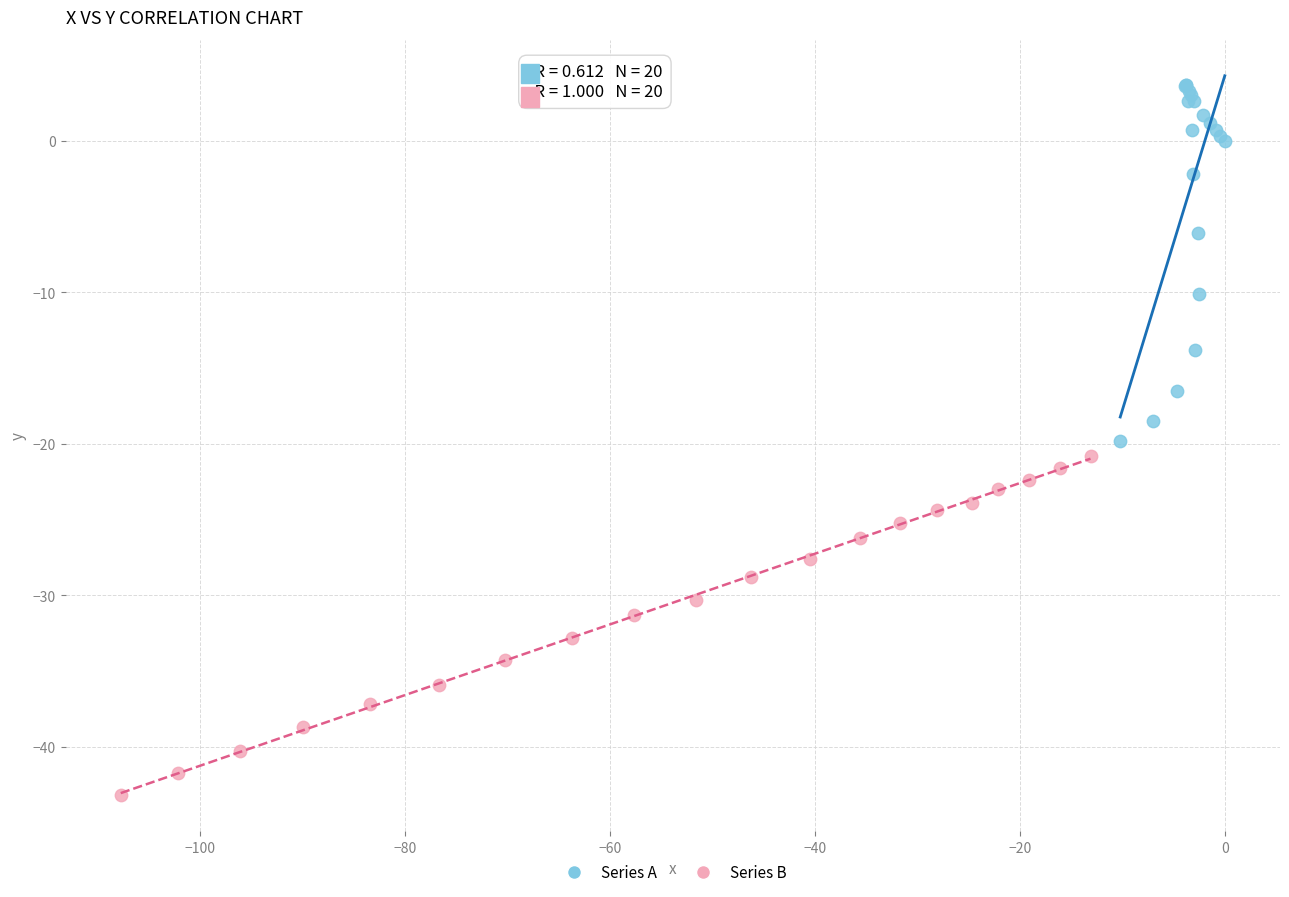

Which series has the largest Y range (max minus min)?

Series A